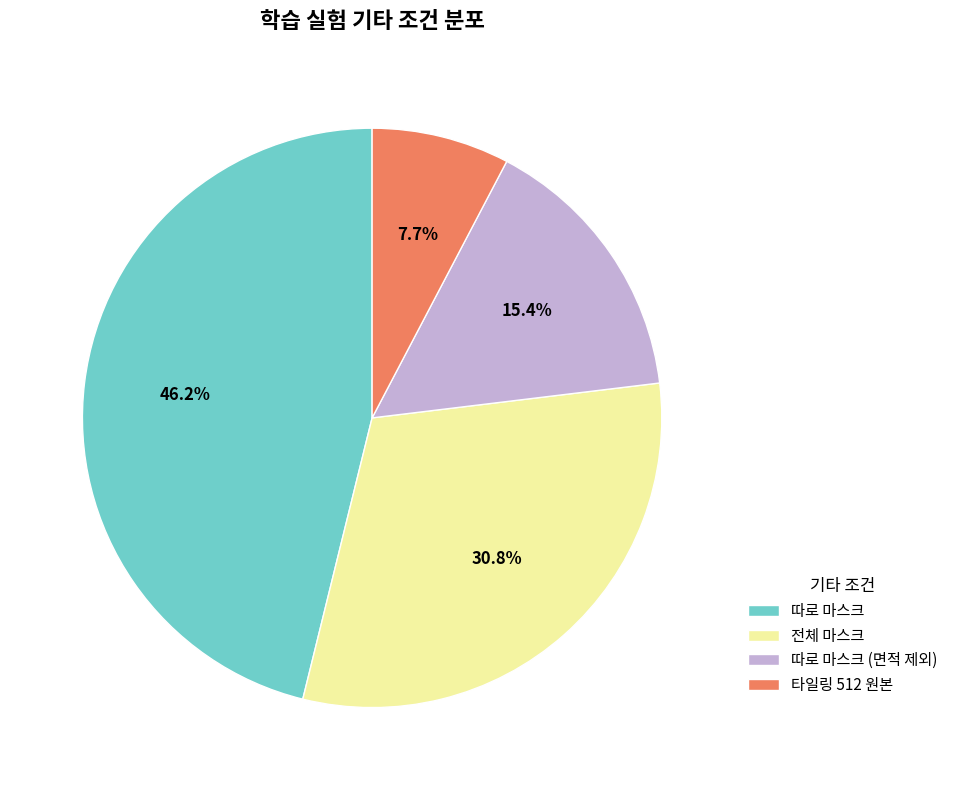

What is the largest slice in the pie chart?

따로 마스크